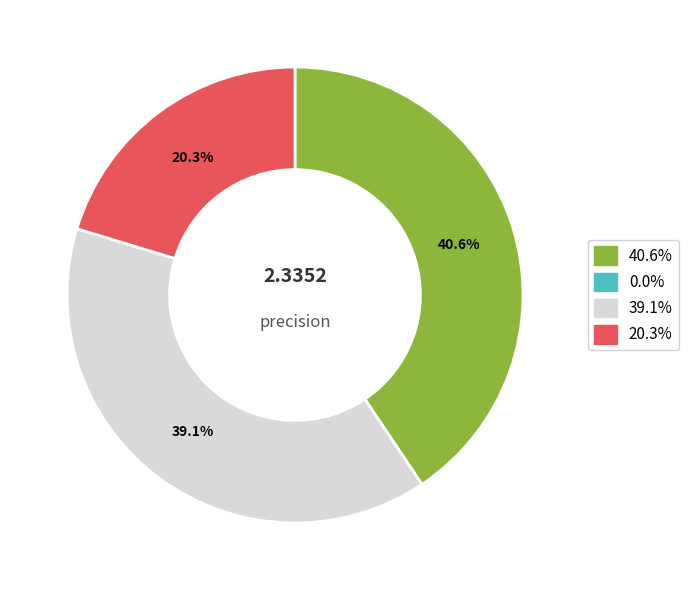

Is there any slice that represents more than half of the pie?

No